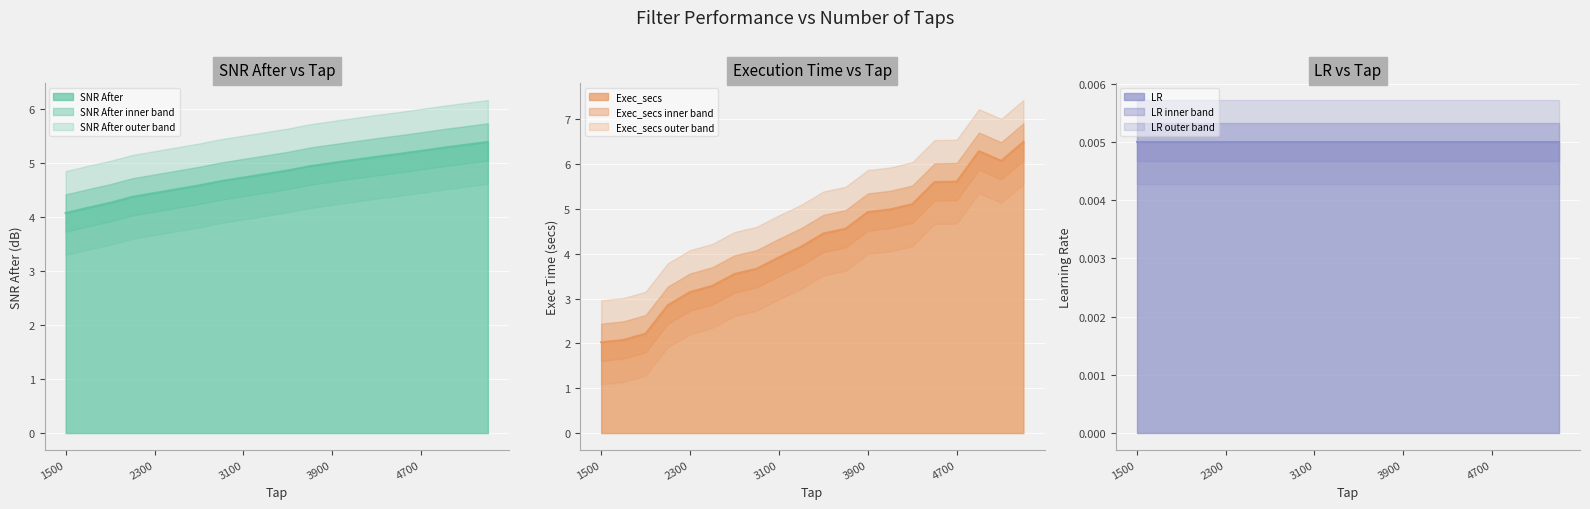

The SNR After series shows 4.7 at 3100. True or false?

True